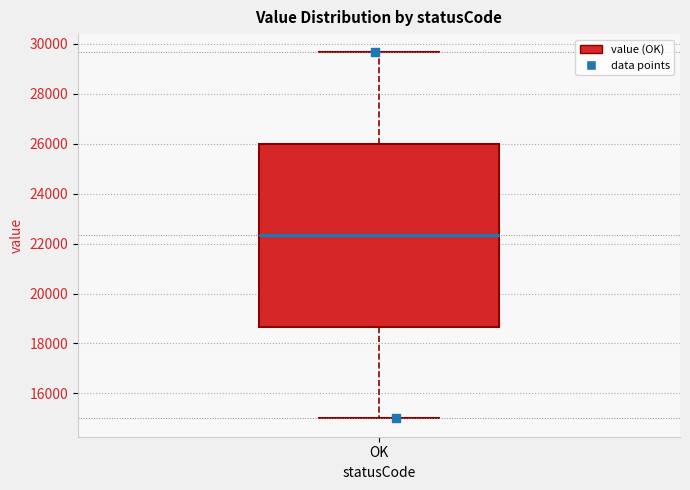

Transcribe this box plot: give where the median line is, the range the box spans, and where the two whiskers end, as read against the y-axis. The values are not printed on the chart, so give them approximately, as read against the axis.

median 22400, box 18600 to 26000, whiskers 15000 to 29600